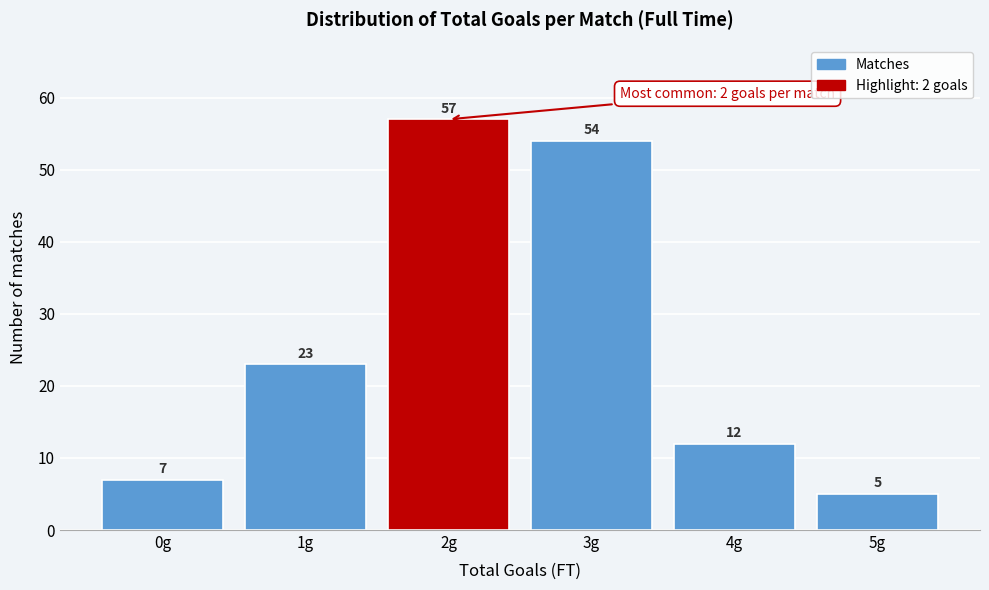

Reading left to right, list all the values displayed in this chart.

7	23	57	54	12	5